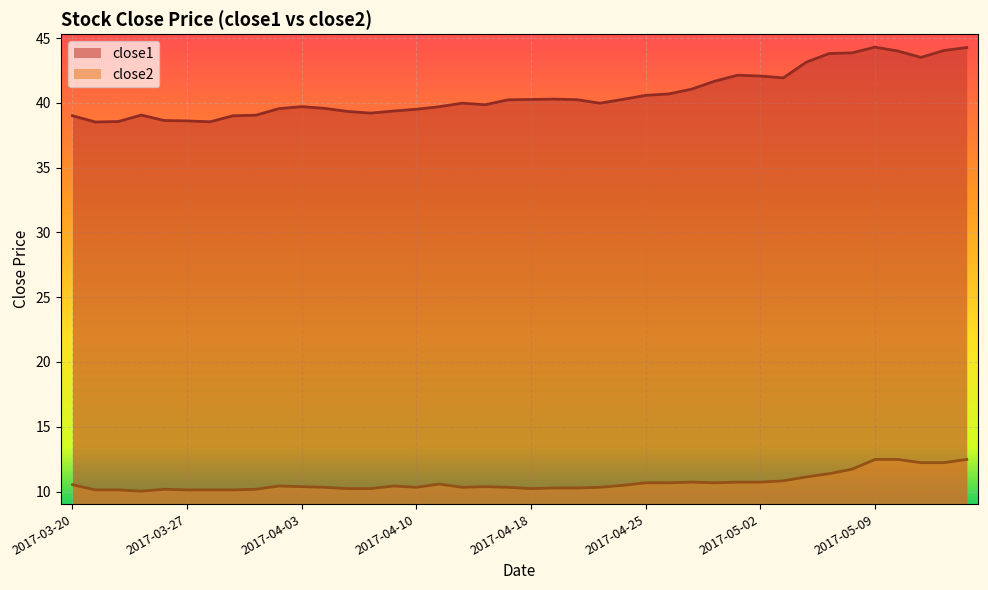

What is the sum of all close2 values?

428.1